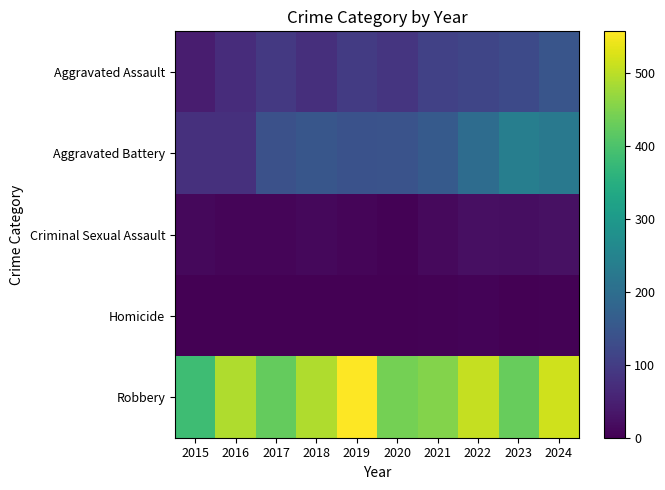

Reading right to left, list all the values displayed in this chart.

Aggravated Assault: 2024=146	2023=126	2022=116	2021=108	2020=86	2019=97	2018=74	2017=92	2016=70	2015=45
Aggravated Battery: 2024=225	2023=238	2022=196	2021=158	2020=143	2019=141	2018=148	2017=139	2016=78	2015=77
Criminal Sexual Assault: 2024=24	2023=21	2022=23	2021=14	2020=3	2019=8	2018=11	2017=8	2016=8	2015=12
Homicide: 2024=4	2023=2	2022=6	2021=4	2020=2	2019=2	2018=1	2017=1	2016=1	2015=0
Robbery: 2024=516	2023=428	2022=509	2021=453	2020=440	2019=557	2018=490	2017=426	2016=491	2015=384